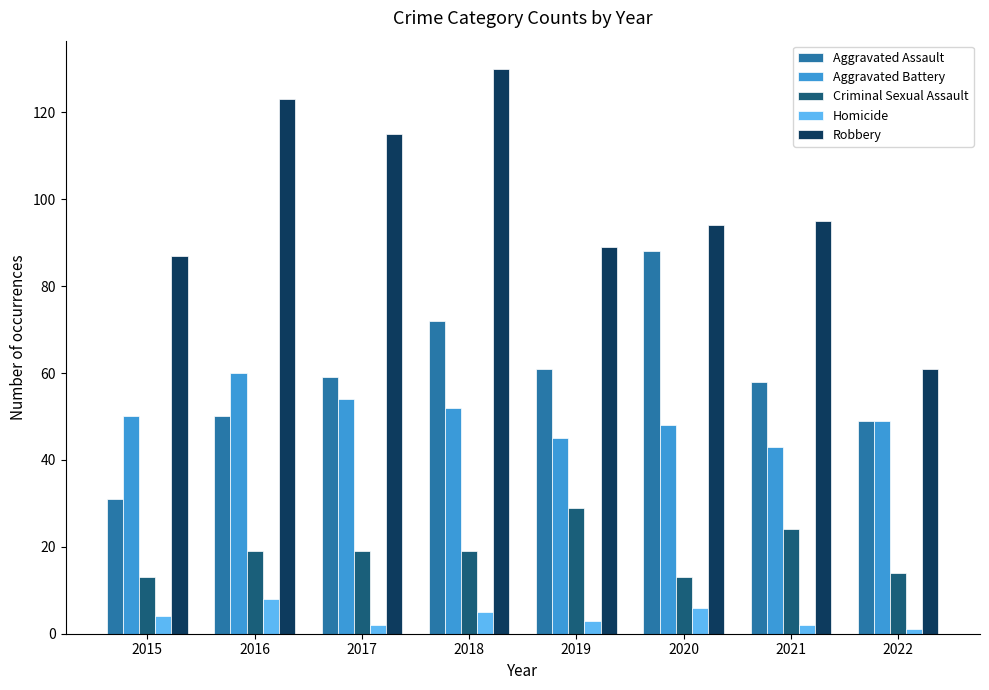

What is the difference between the second highest and minimum values in the Criminal Sexual Assault series?

11